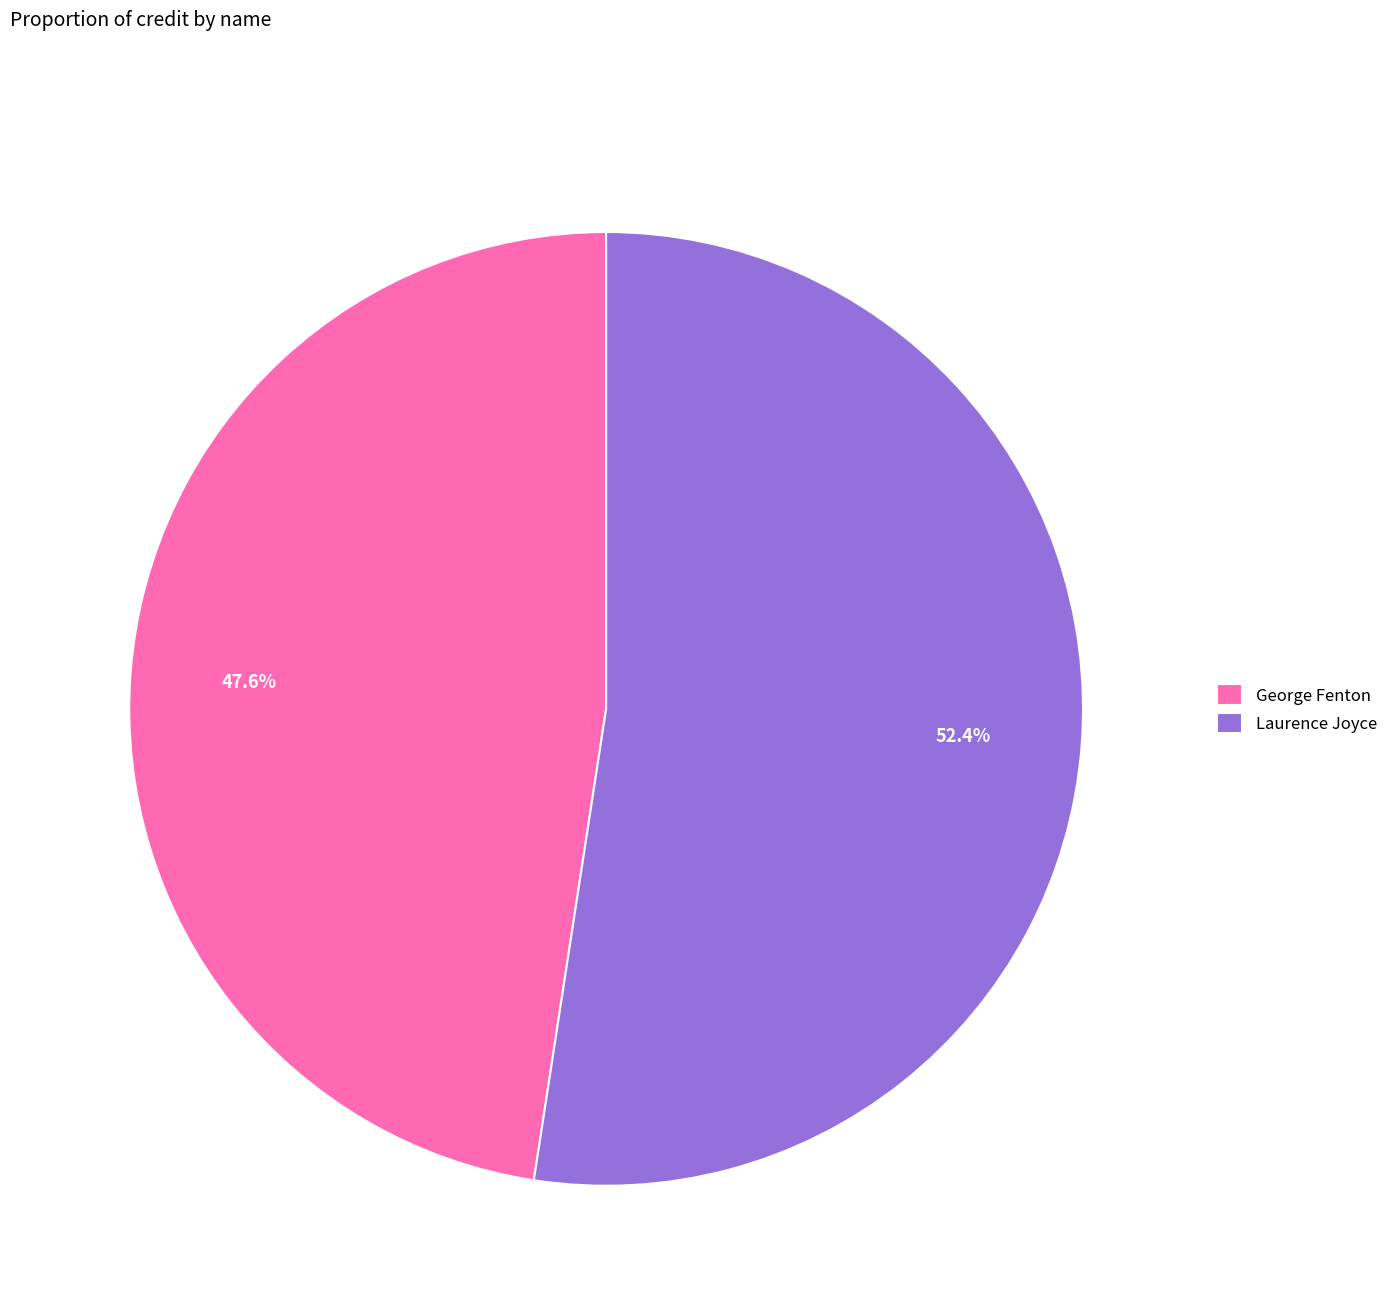

To the nearest percent, what is the difference between the largest and smallest slice percentages?

5%